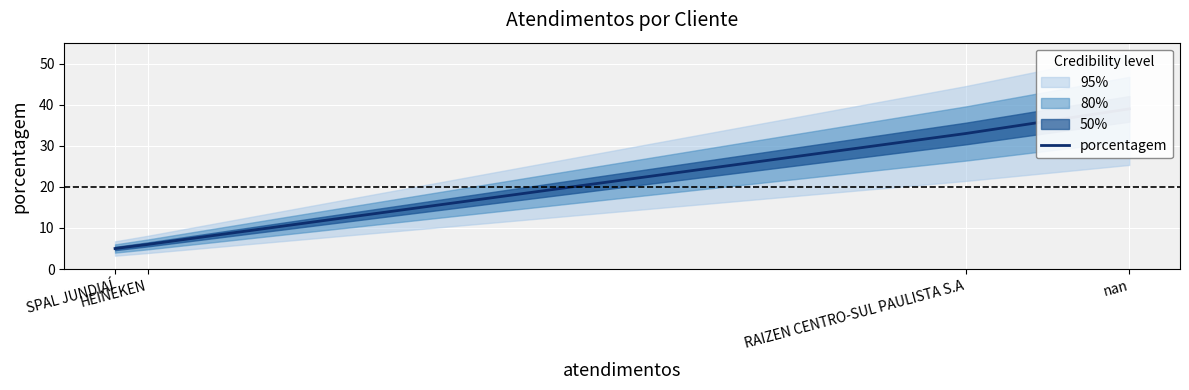

True or false: there are more than 1 points higher than both neighbors.

False